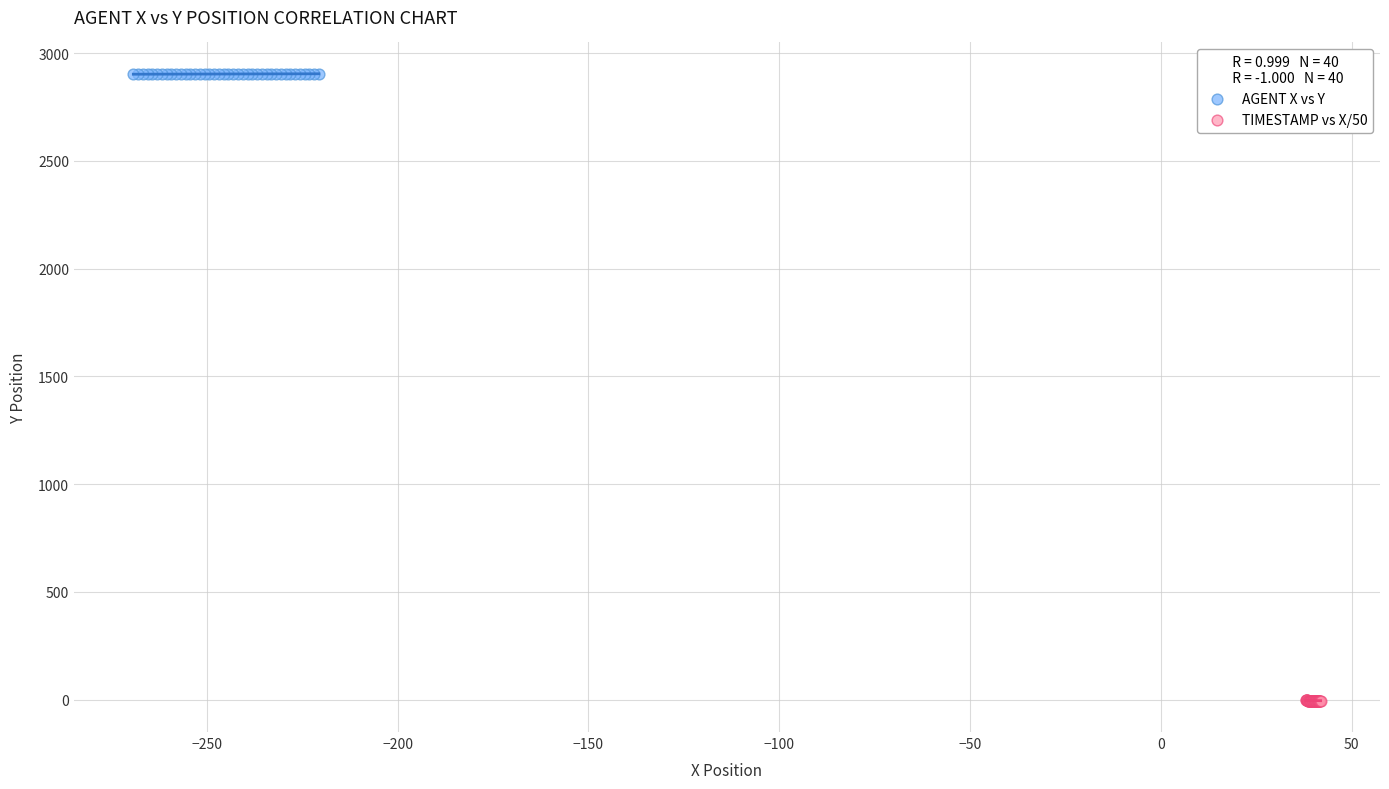

Which series contains the highest Y value?

AGENT X vs Y